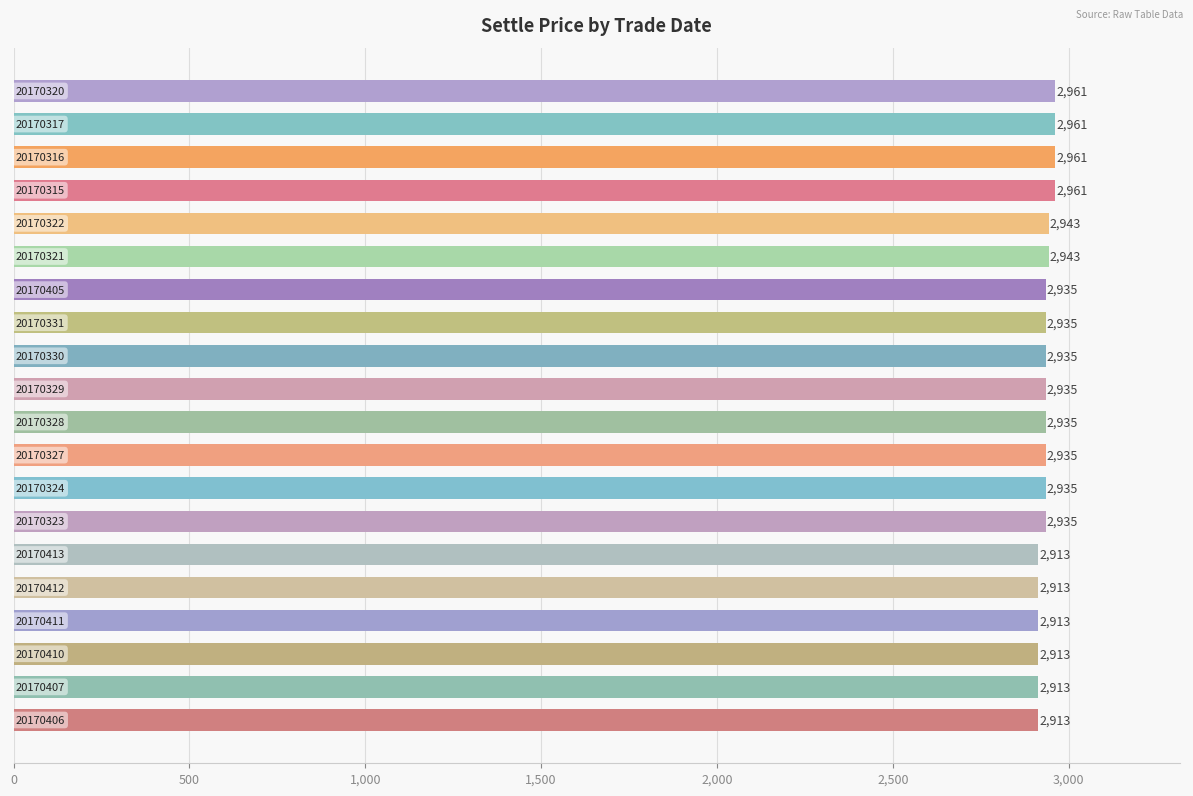

What is the sum of all values?

58688